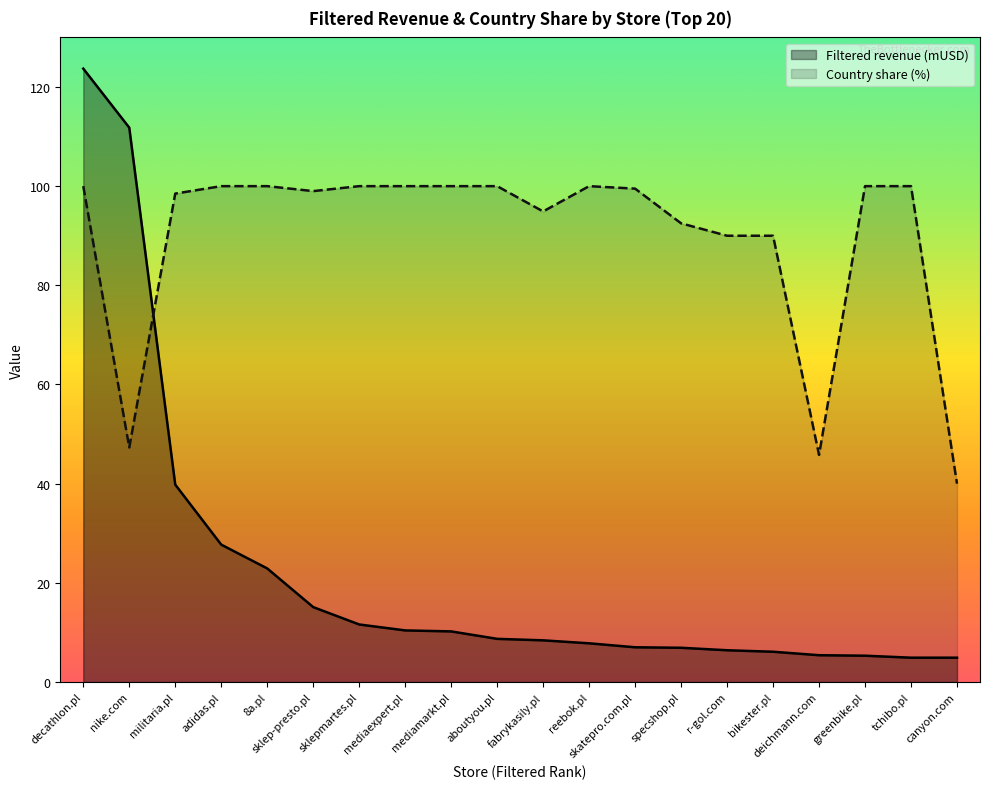

Does the chart have visible grid lines?

No